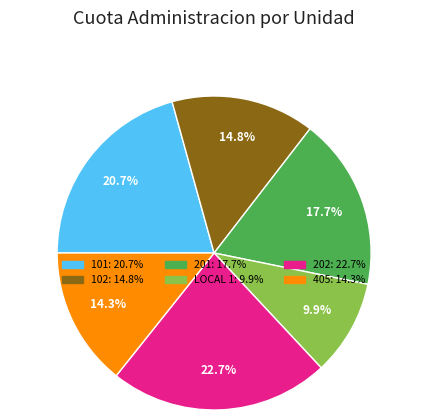

Is the sum of 405 and 202 greater than half?

No